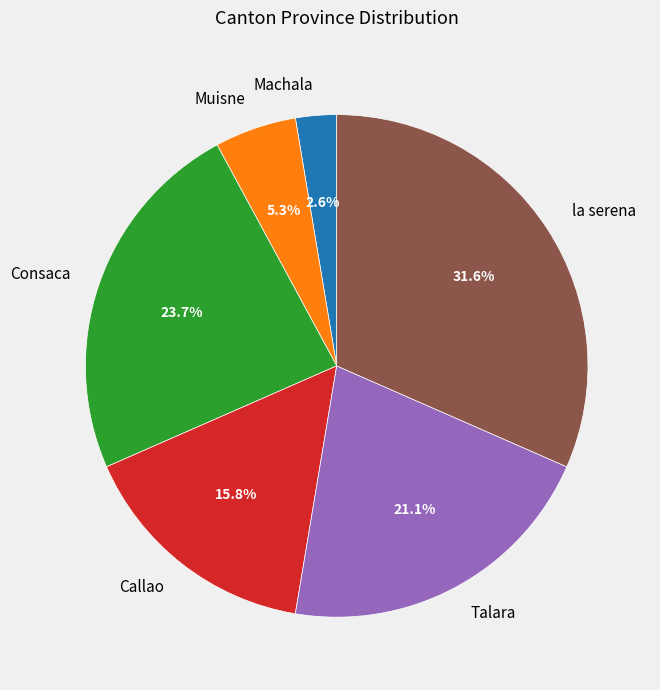

Which slice is the largest?

la serena